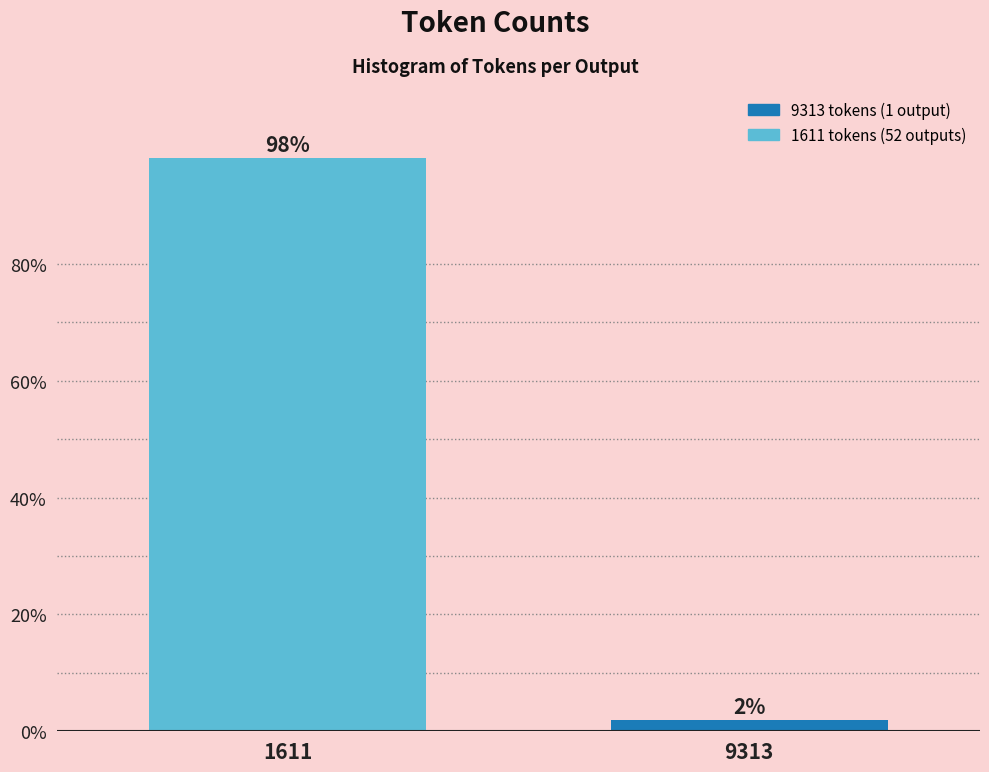

What is the value of the 1st bar from the left?

98.1